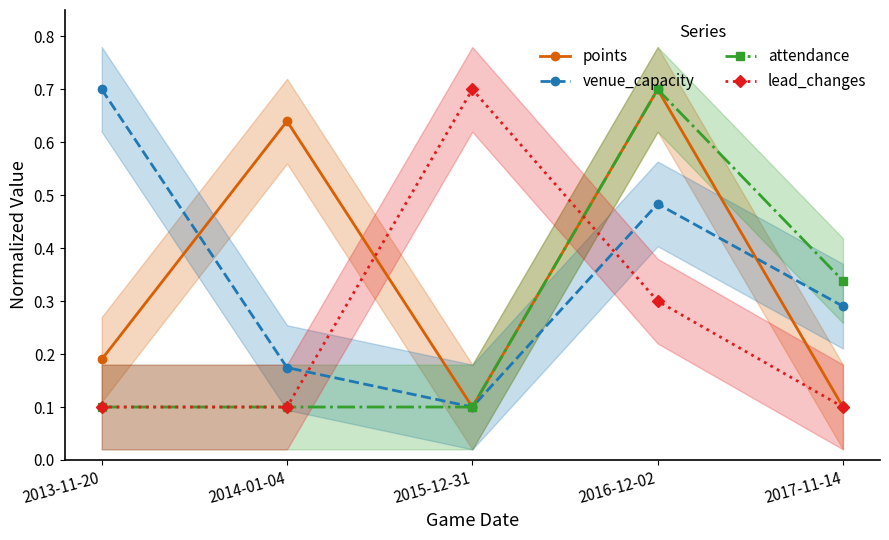

What is the label of the 5th point from the left?

2017-11-14